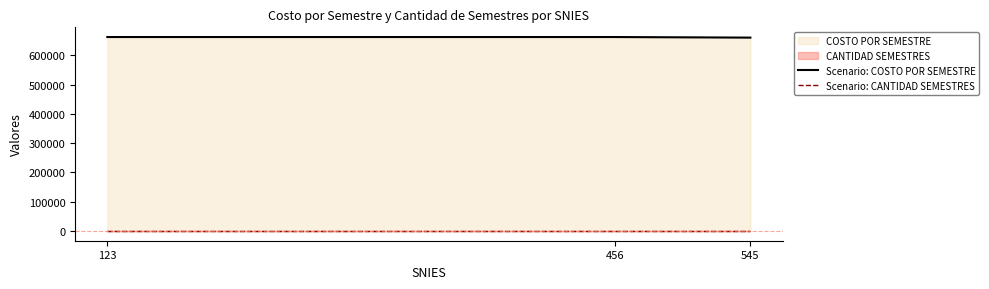

Which series has the largest total across all categories?

Scenario: COSTO POR SEMESTRE